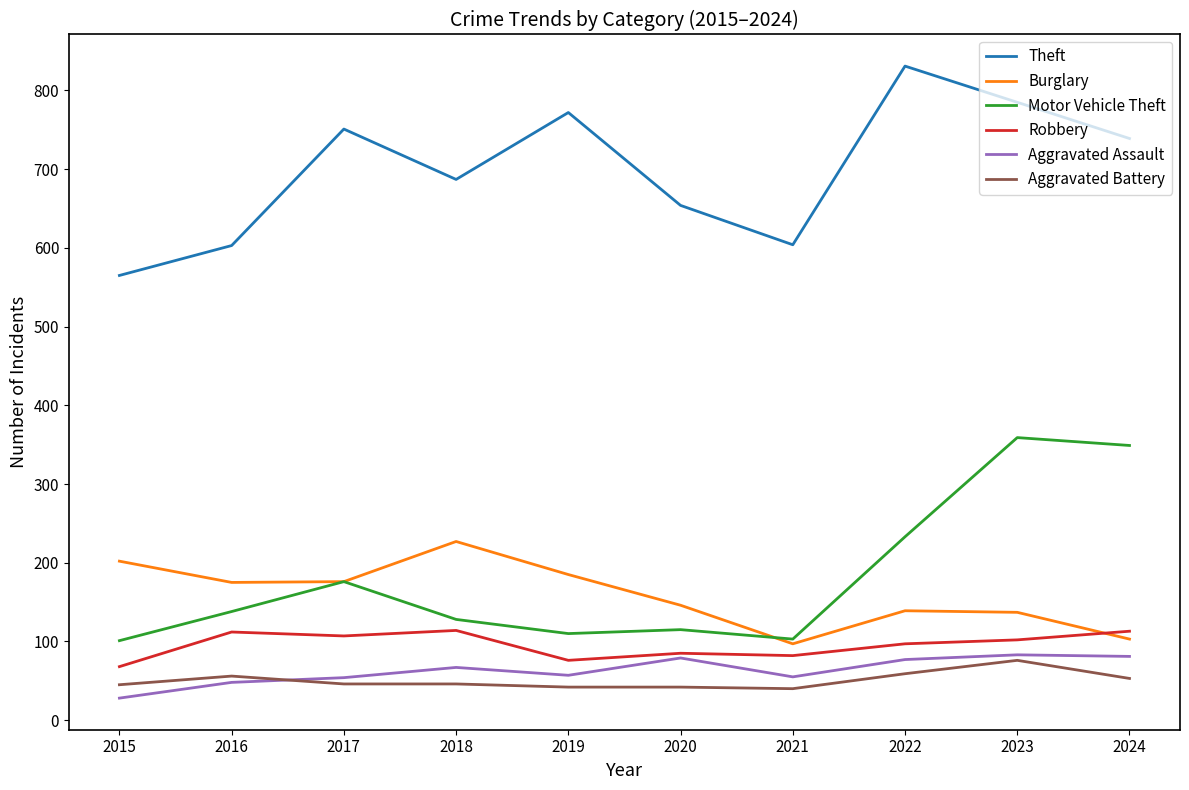

Read the Theft value at 2024.

739